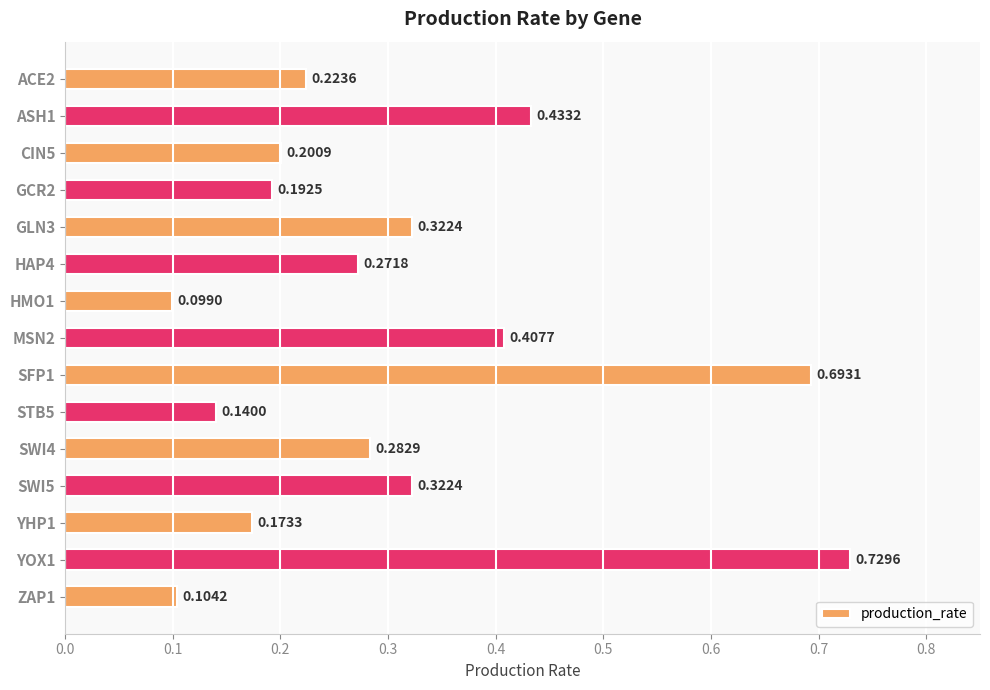

What is the difference between the maximum and second lowest values?

0.6